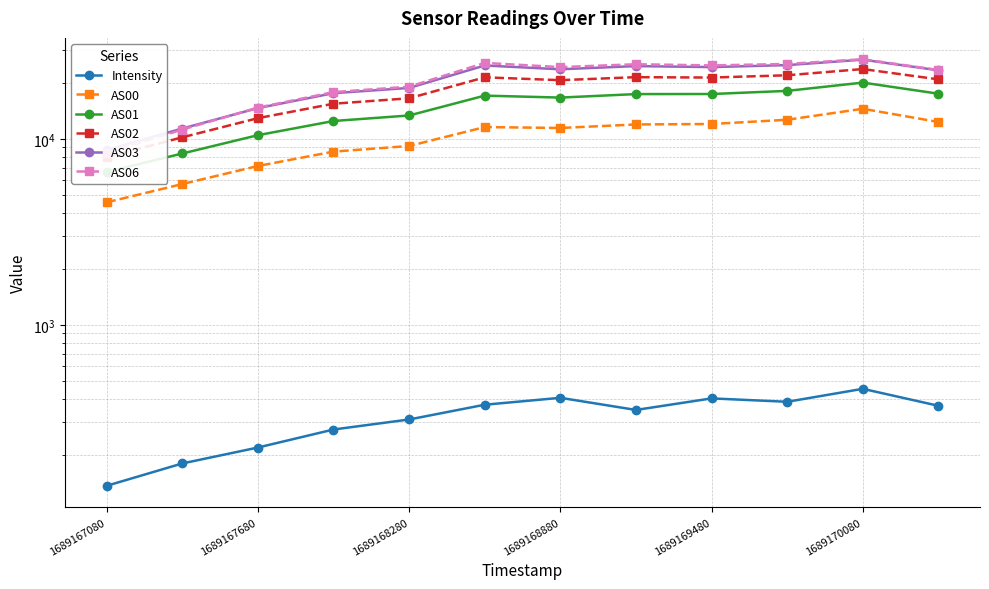

What is the minimum value for AS03?

8721.0